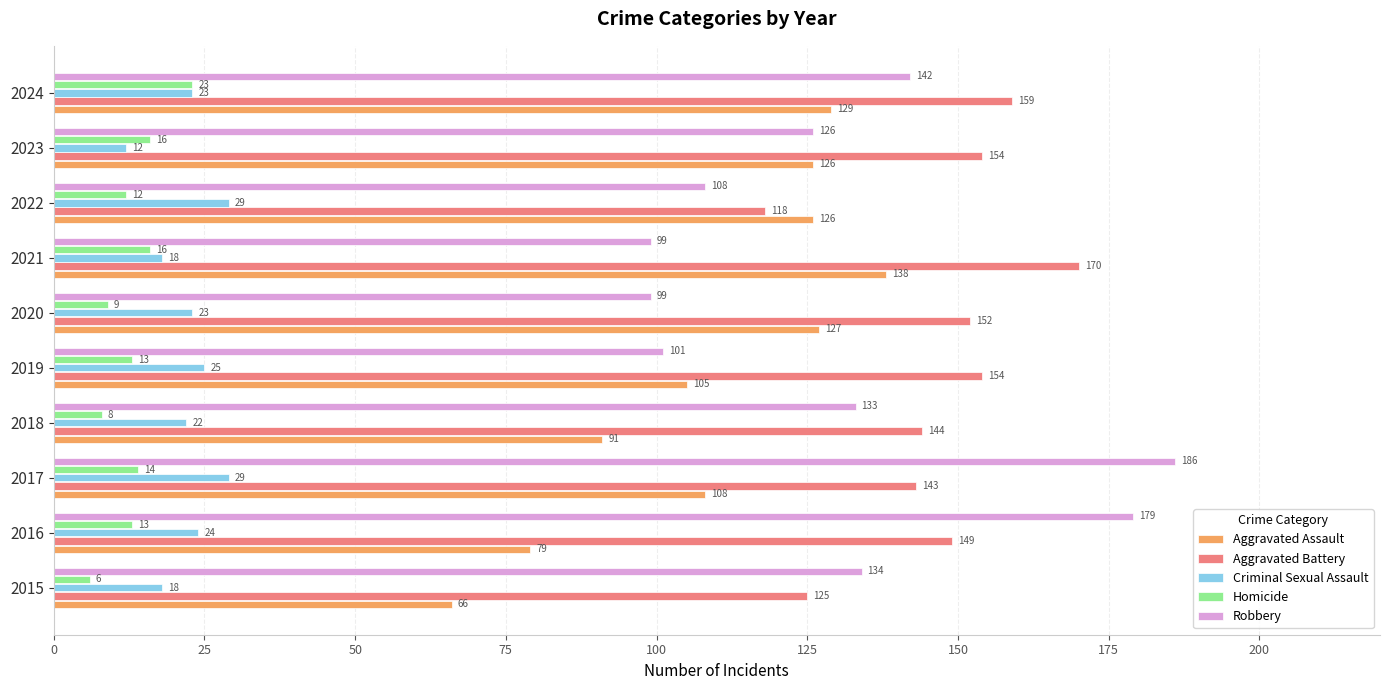

Which series has the largest total across all categories?

Aggravated Battery